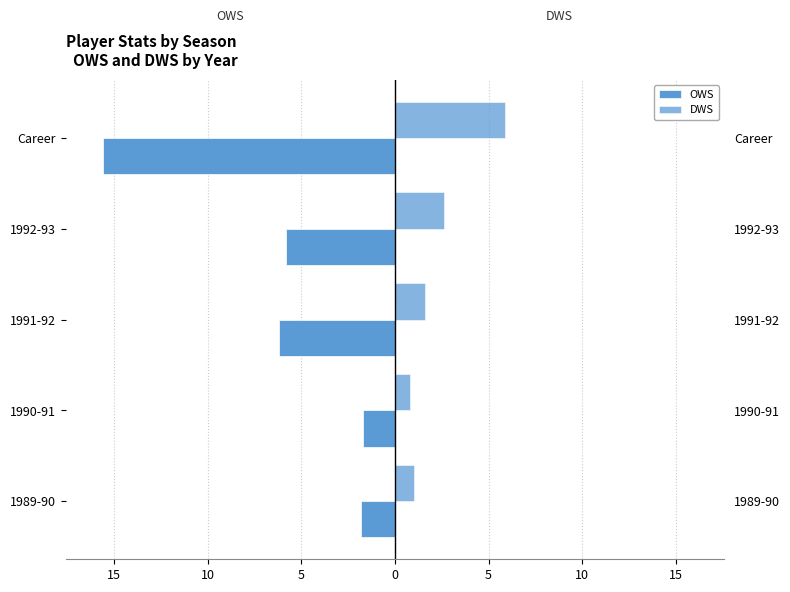

Reading left to right, extract all data points from this chart.

OWS: -1.8	-1.7	-6.2	-5.8	-15.6
DWS: 1.0	0.8	1.6	2.6	5.9